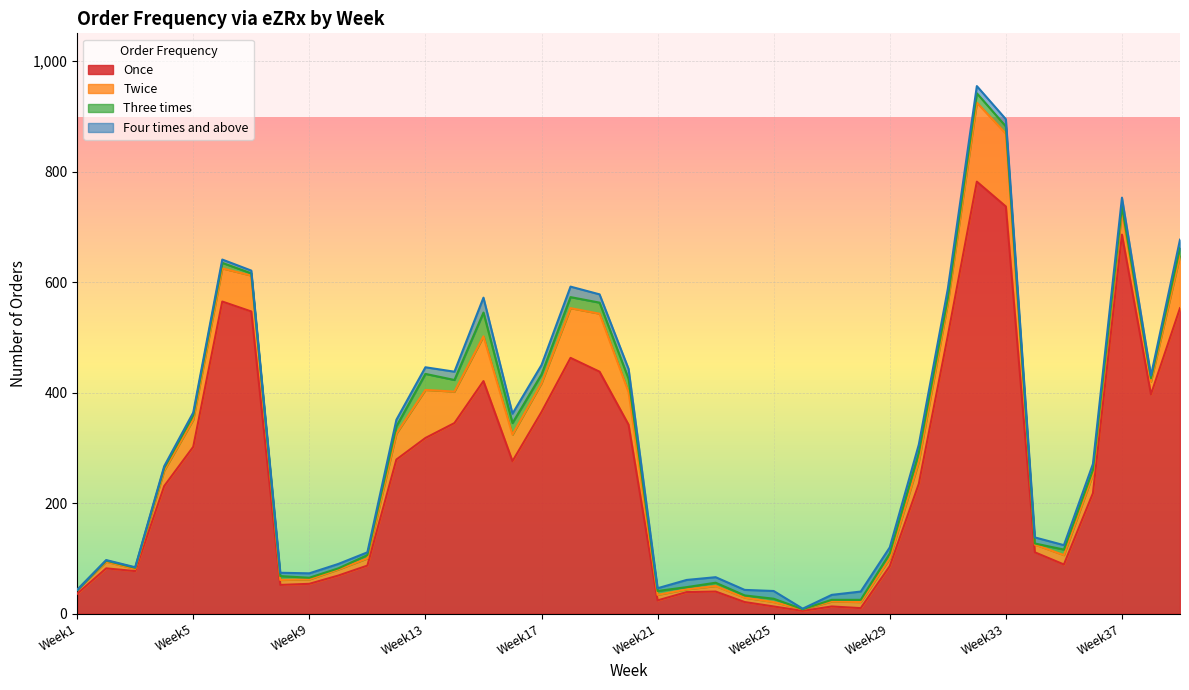

What is the highest value of the Once series?

782